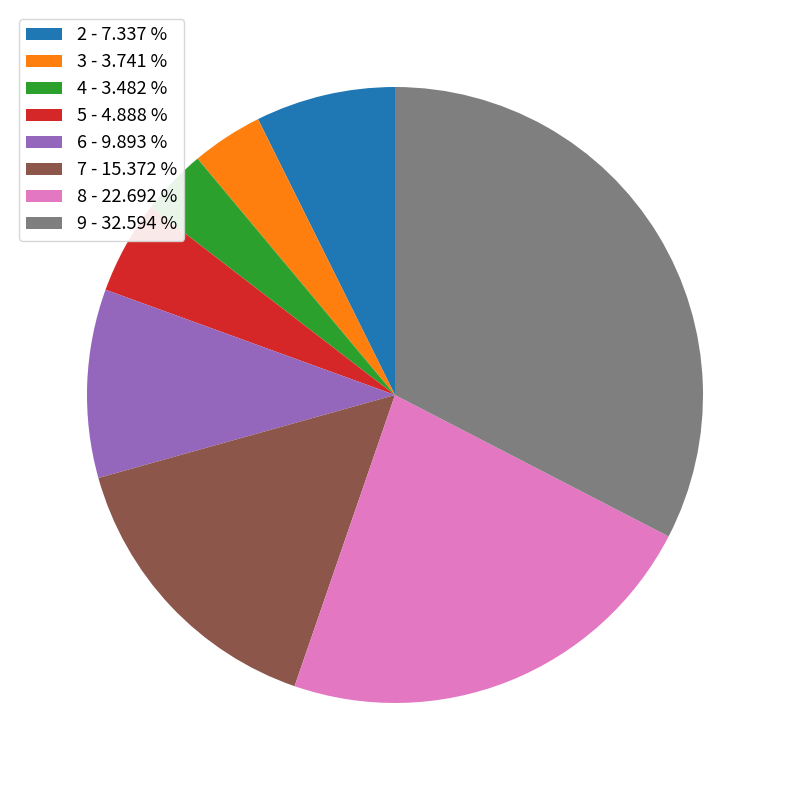

True or false: 9 accounts for 33% of the total.

True